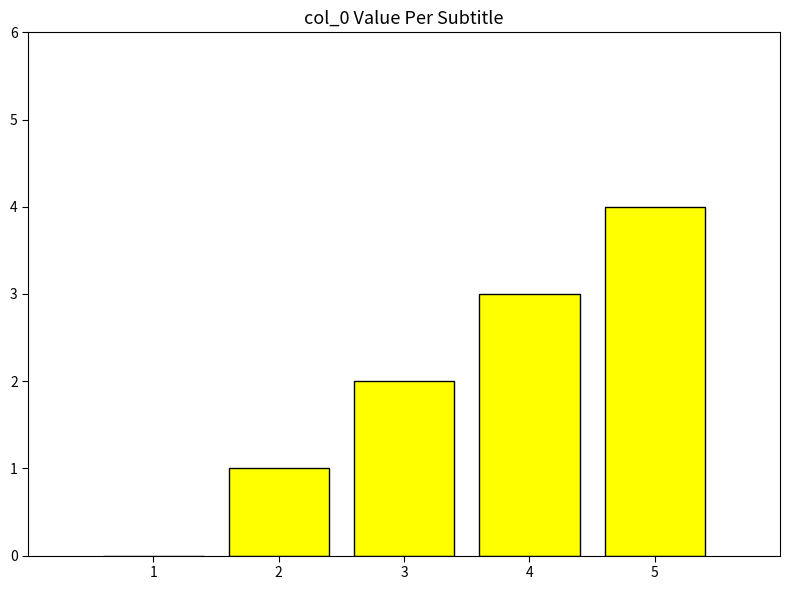

The value at 2 is 1. True or false?

True